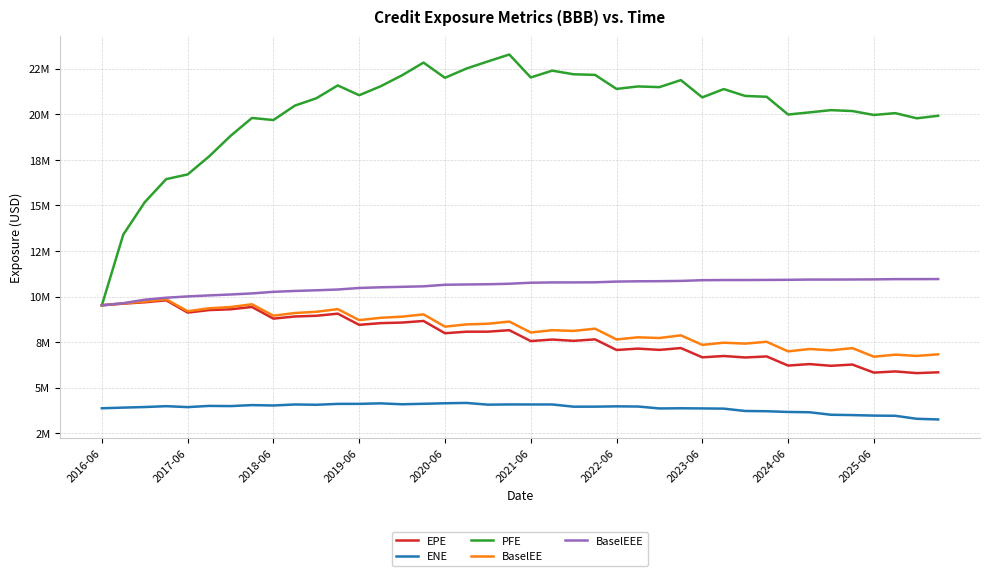

At which category is the sum across all series the highest?

15